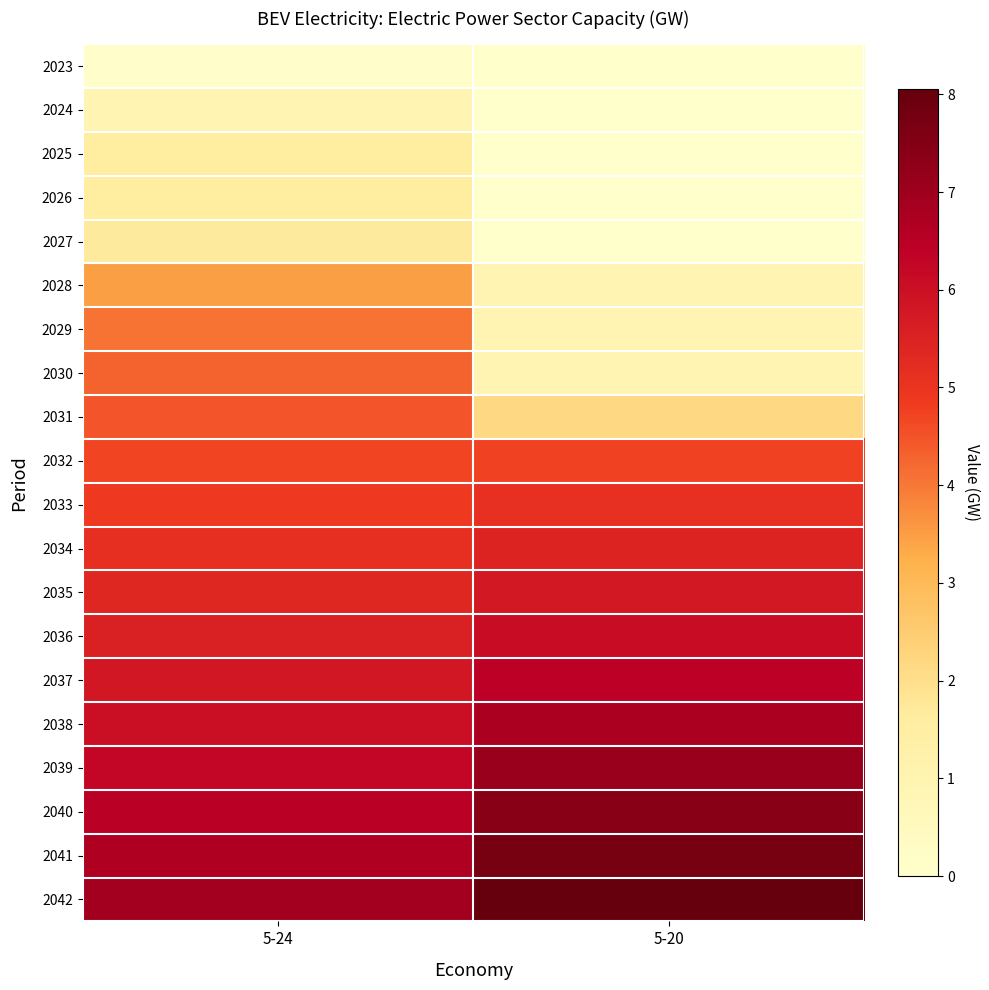

Reading left to right, extract all data points from this chart.

2023: 5-24=0.1	5-20=0.0
2024: 5-24=0.9	5-20=0.0
2025: 5-24=1.6	5-20=0.0
2026: 5-24=1.6	5-20=0.0
2027: 5-24=1.7	5-20=0.0
2028: 5-24=3.5	5-20=0.9
2029: 5-24=4.1	5-20=0.9
2030: 5-24=4.3	5-20=0.9
2031: 5-24=4.5	5-20=2.2
2032: 5-24=4.7	5-20=4.7
2033: 5-24=4.9	5-20=5.1
2034: 5-24=5.1	5-20=5.5
2035: 5-24=5.4	5-20=5.8
2036: 5-24=5.6	5-20=6.1
2037: 5-24=5.8	5-20=6.4
2038: 5-24=6.0	5-20=6.8
2039: 5-24=6.2	5-20=7.1
2040: 5-24=6.4	5-20=7.4
2041: 5-24=6.7	5-20=7.7
2042: 5-24=6.9	5-20=8.1